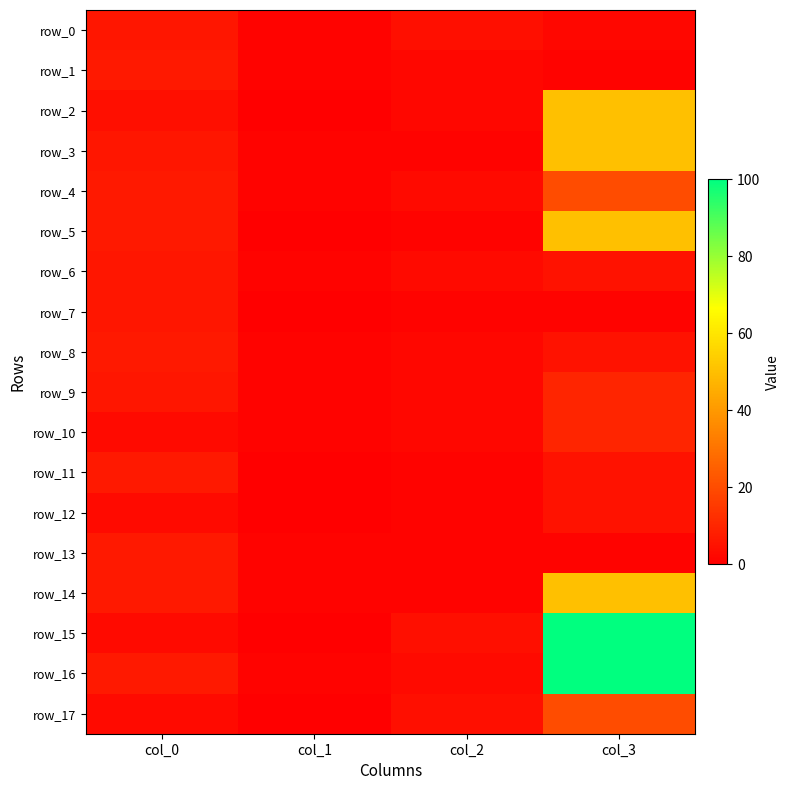

Where is row_7 nearest to the value 3?

col_2